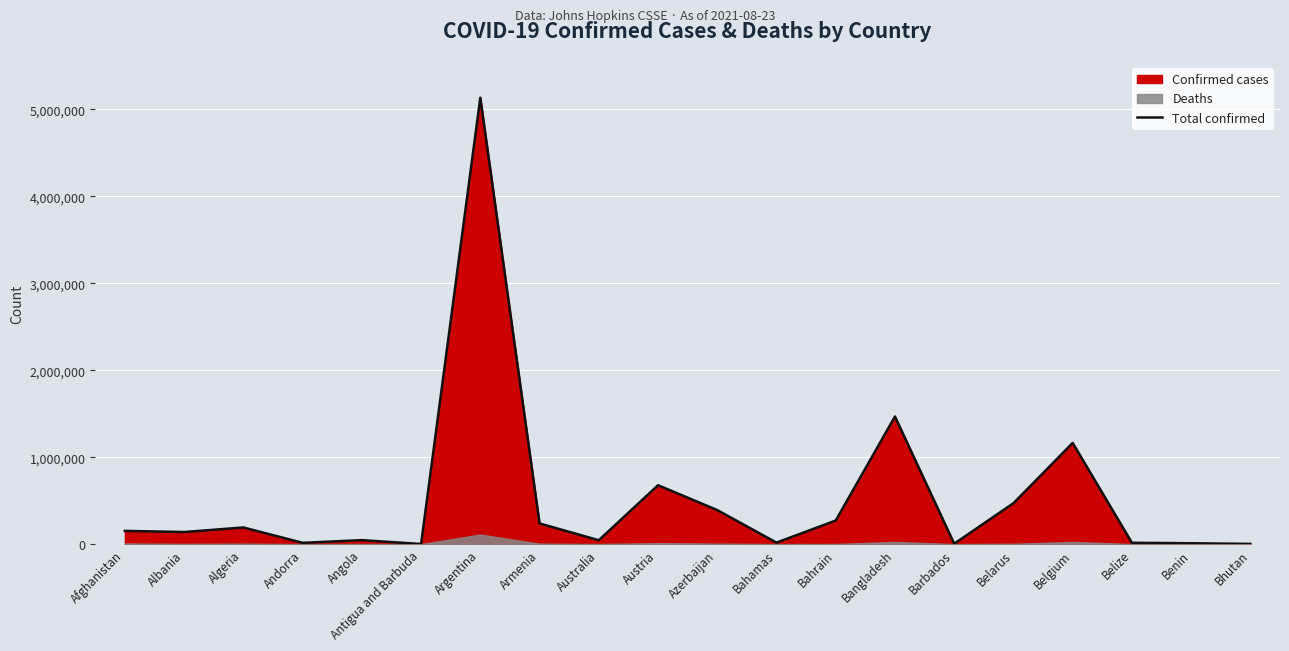

Reading right to left, what are all the values shown in this chart?

Bhutan=2585	Benin=10183	Belize=15415	Belgium=1163726	Belarus=470635	Barbados=4640	Bangladesh=1467715	Bahrain=271631	Bahamas=17386	Azerbaijan=391506	Austria=677603	Australia=44922	Armenia=237885	Argentina=5133831	Antigua and Barbuda=1490	Angola=45945	Andorra=14988	Algeria=191583	Albania=139324	Afghanistan=152448